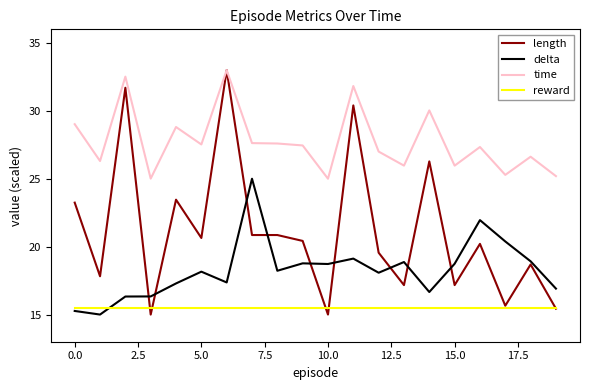

Which series has the widest spread of values?

length